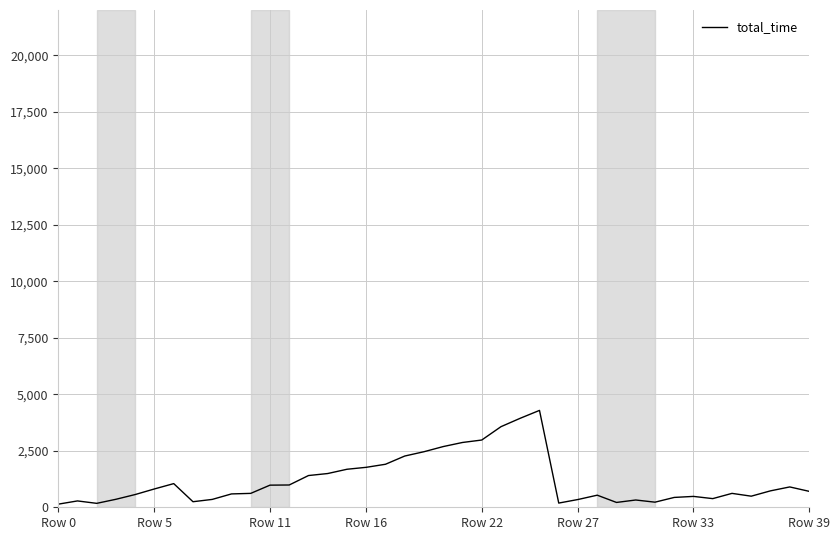

What is the difference between the maximum and minimum values?

4148